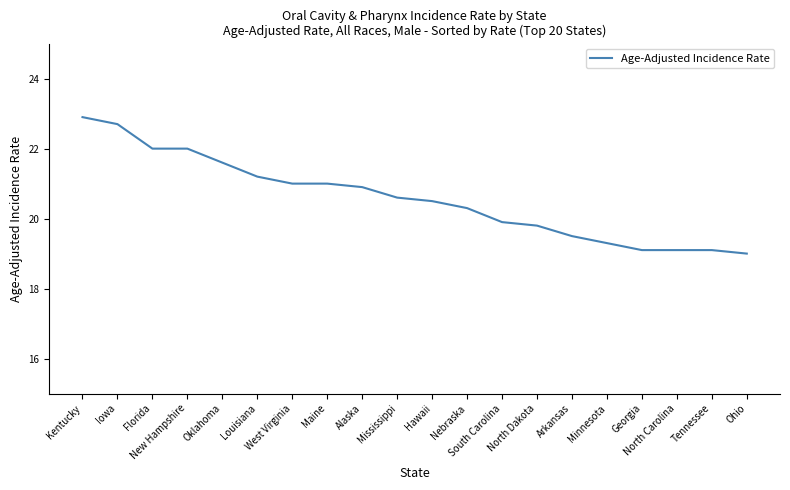

What is the difference between the maximum and minimum values?

3.9